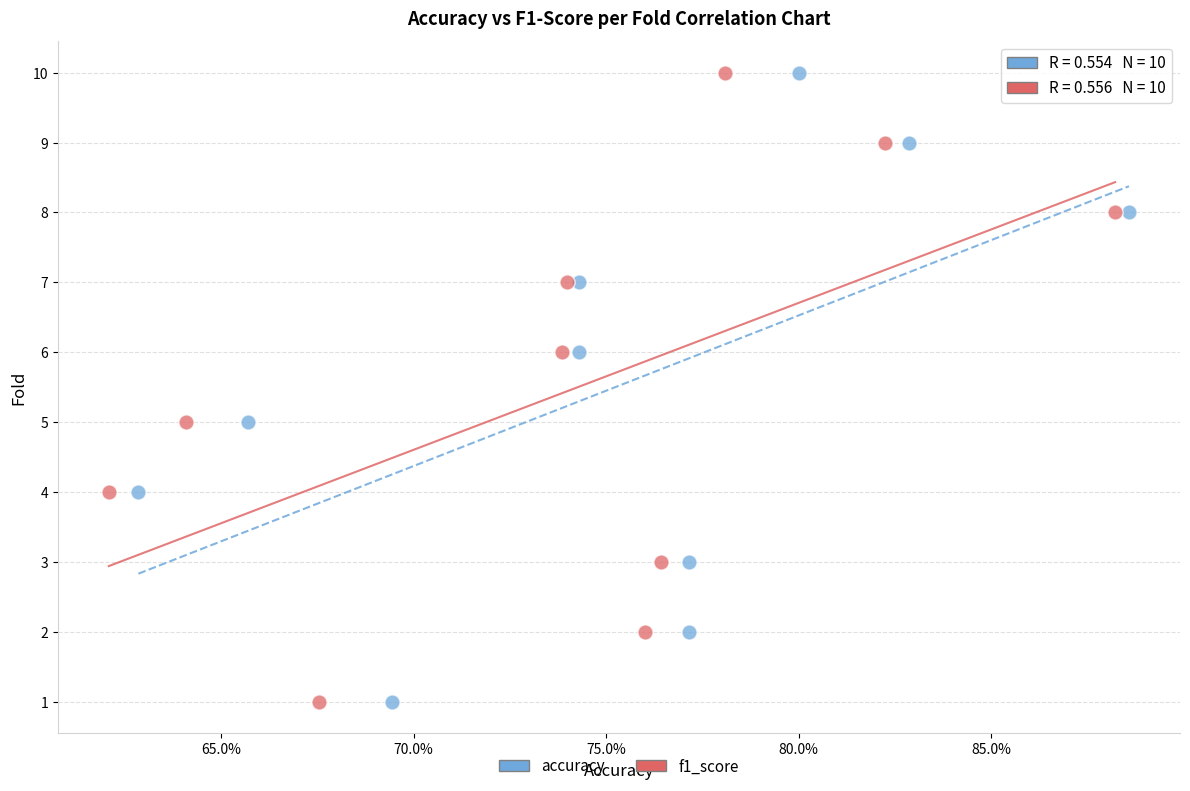

What are all the series names shown in the legend?

accuracy, f1_score